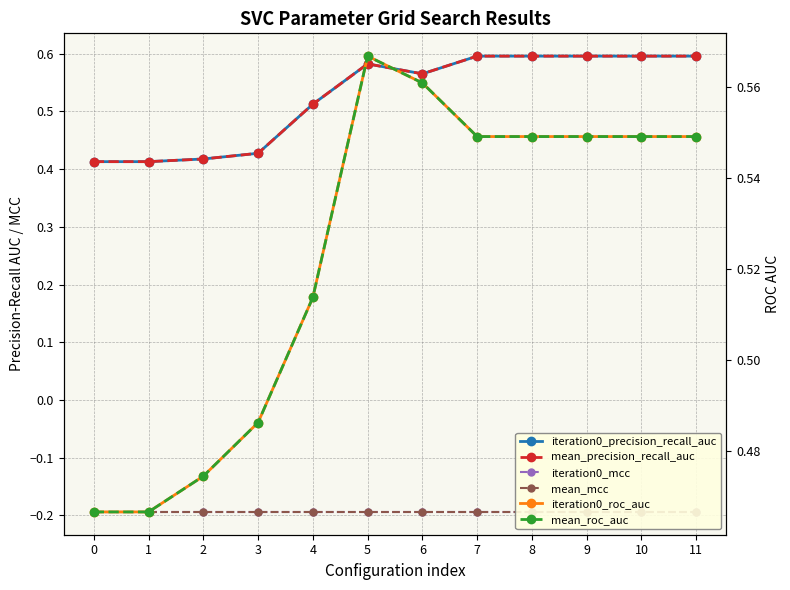

True or false: mean_mcc and iteration0_mcc intersect in this chart.

False